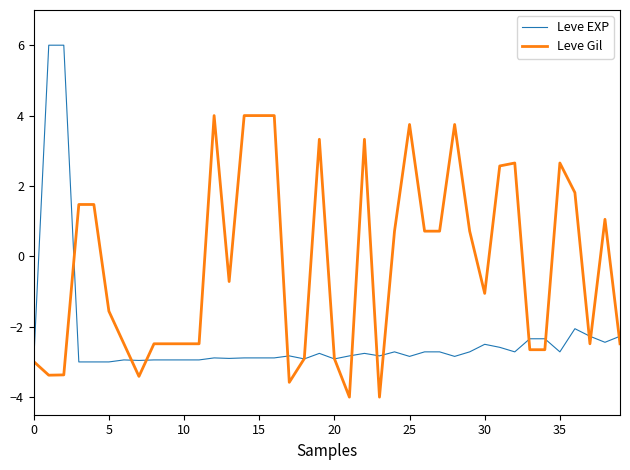

What is the minimum value shown in the chart?

-4.0